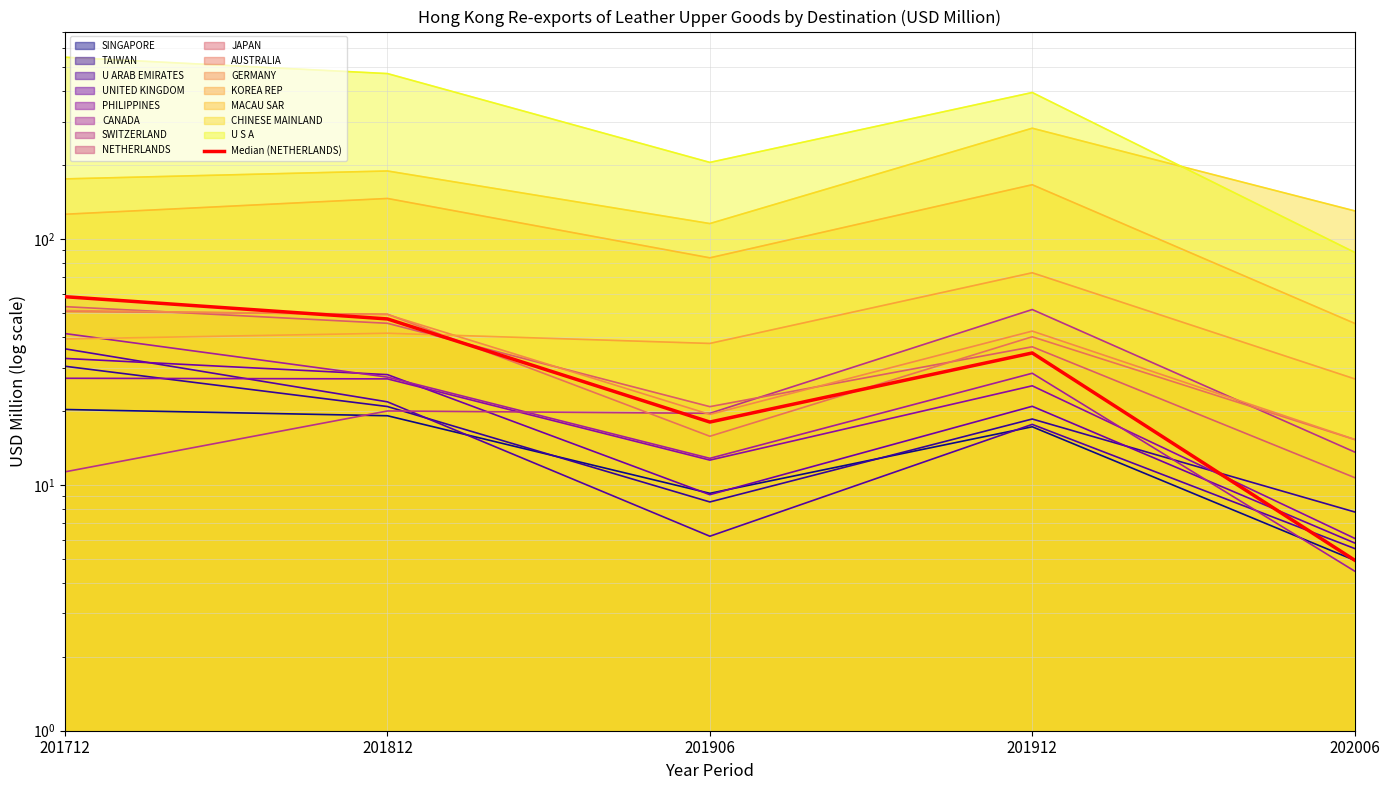

What is the sum of all values?

163.2